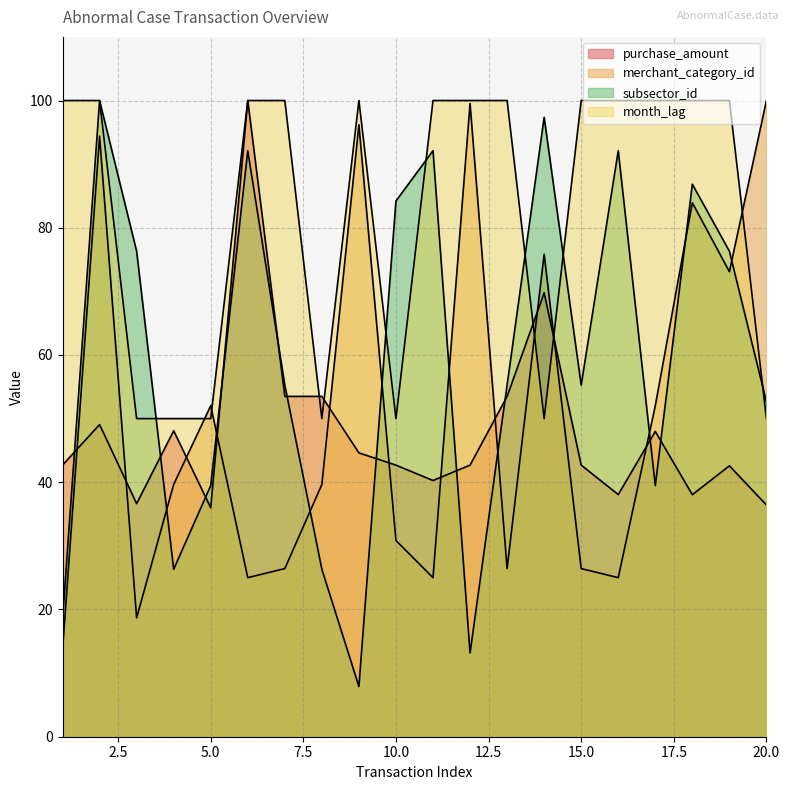

Reading right to left, extract all data points from this chart.

purchase_amount: 20=36.4	19=42.6	18=38.0	17=48.0	16=38.1	15=42.7	14=69.8	13=53.5	12=42.7	11=40.3	10=42.7	9=44.6	8=53.5	7=53.5	6=100.0	5=36.0	4=48.1	3=36.6	2=49.1	1=42.7
merchant_category_id: 20=100.0	19=73.1	18=83.9	17=52.0	16=25.0	15=26.4	14=75.8	13=26.4	12=99.5	11=25.0	10=30.8	9=96.2	8=39.6	7=26.4	6=25.0	5=52.0	4=39.6	3=18.7	2=94.4	1=13.6
subsector_id: 20=52.6	19=76.3	18=86.8	17=39.5	16=92.1	15=55.3	14=97.4	13=55.3	12=13.2	11=92.1	10=84.2	9=7.9	8=26.3	7=55.3	6=92.1	5=39.5	4=26.3	3=76.3	2=100.0	1=18.4
month_lag: 20=50.0	19=100.0	18=100.0	17=100.0	16=100.0	15=100.0	14=50.0	13=100.0	12=100.0	11=100.0	10=50.0	9=100.0	8=50.0	7=100.0	6=100.0	5=50.0	4=50.0	3=50.0	2=100.0	1=100.0